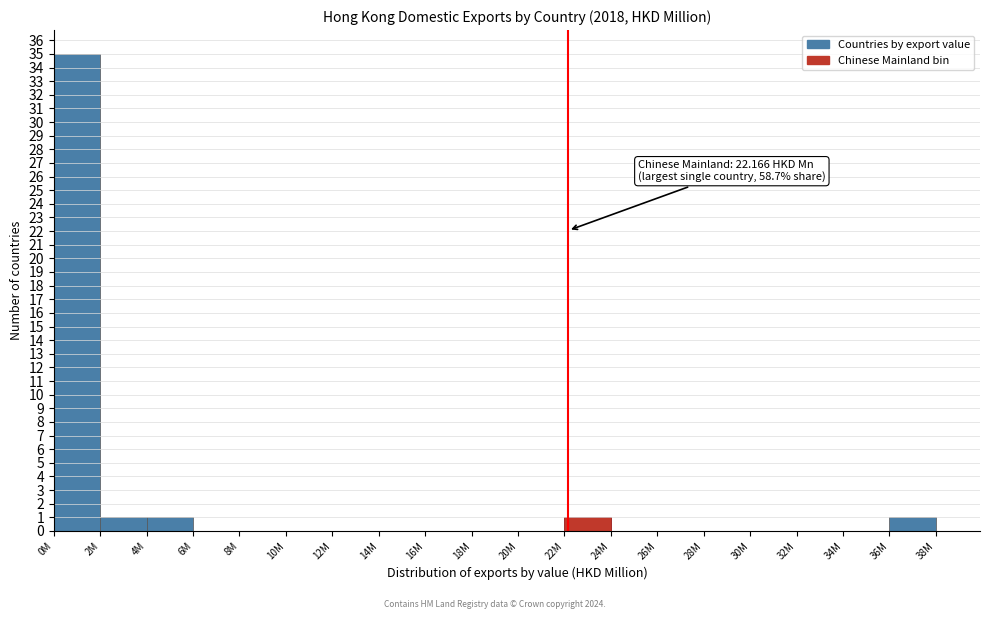

Reading left to right, list all the values displayed in this chart.

0M=35	2M=1	4M=1	6M=0	8M=0	10M=0	12M=0	14M=0	16M=0	18M=0	20M=0	22M=1	24M=0	26M=0	28M=0	30M=0	32M=0	34M=0	36M=1